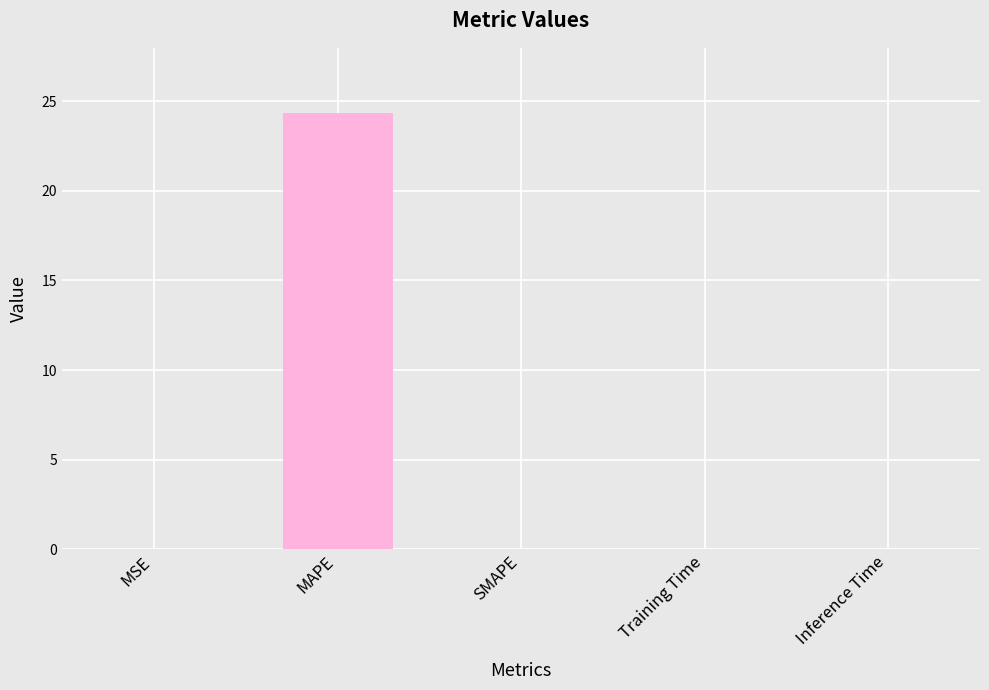

Which category has the highest value across all series?

MAPE